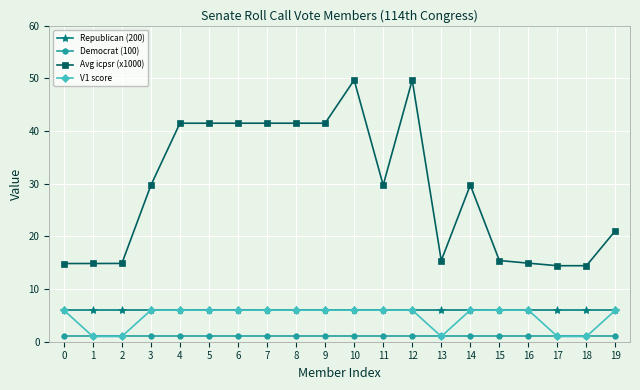

What is the value of the V1 score point at the 2nd from the left?

1.0